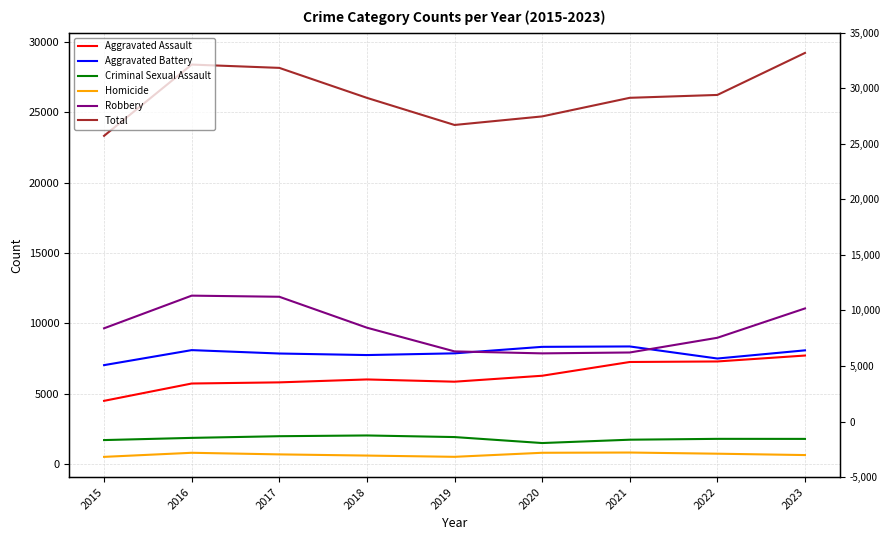

What are all the series names shown in the legend?

Aggravated Assault, Aggravated Battery, Criminal Sexual Assault, Homicide, Robbery, Total